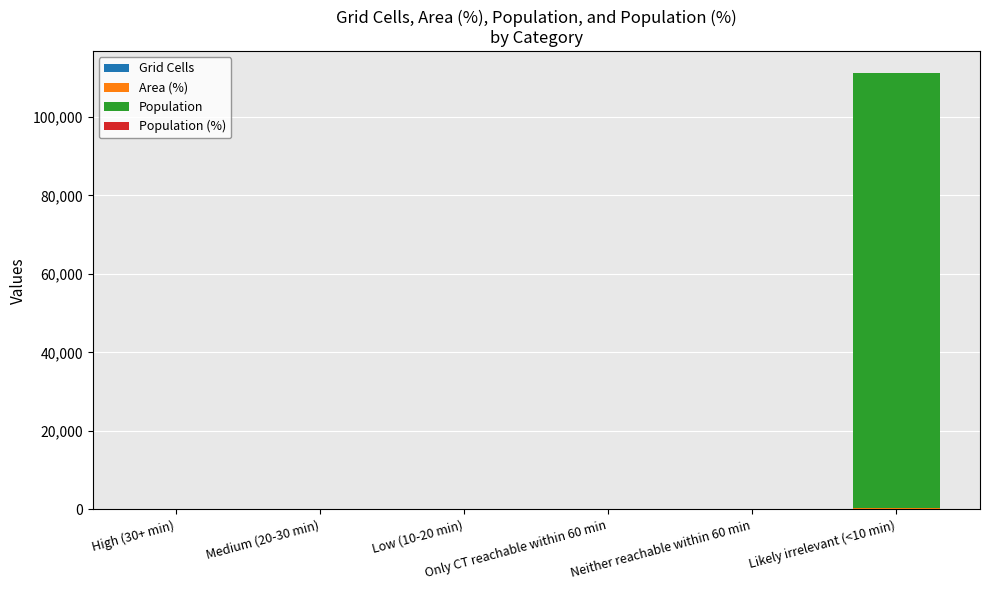

What is the highest value of the Grid Cells series?

174